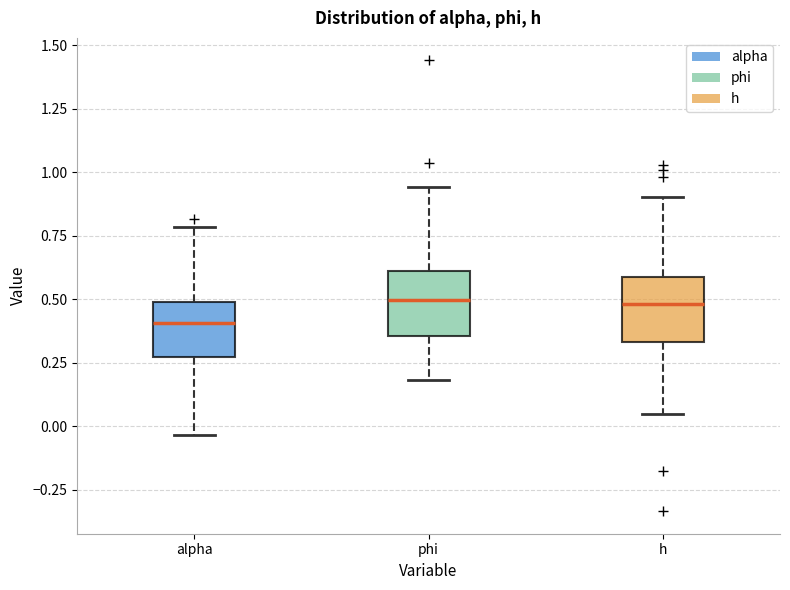

Reading left to right, read every box against the y-axis: the position of its median line, the range the box covers, and the ends of its whiskers. The values are not printed on the chart, so give them approximately, as read against the axis.

alpha: median 0.40, box 0.25 to 0.50, whiskers -0.05 to 0.80
phi: median 0.50, box 0.35 to 0.60, whiskers 0.20 to 0.95
h: median 0.50, box 0.35 to 0.60, whiskers 0.05 to 0.90